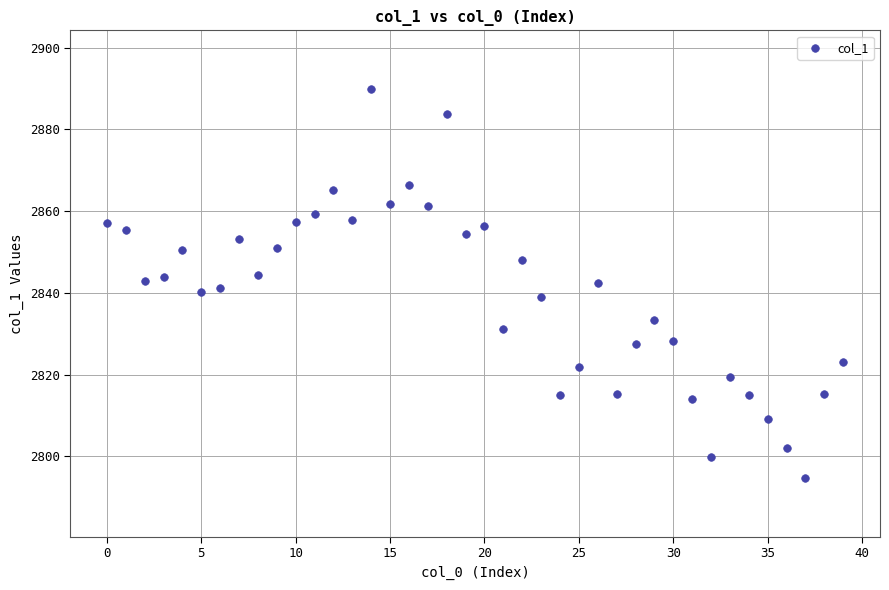

What is the range of Y values (max minus min)?

95.3